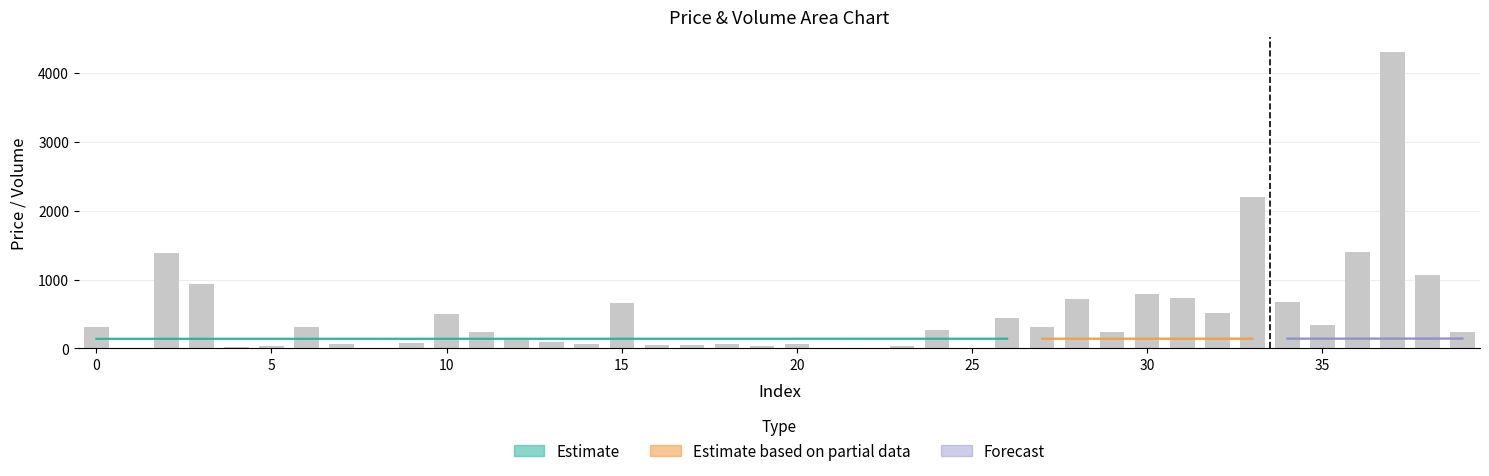

Is it true that the value at 37 is 1745.9?

False